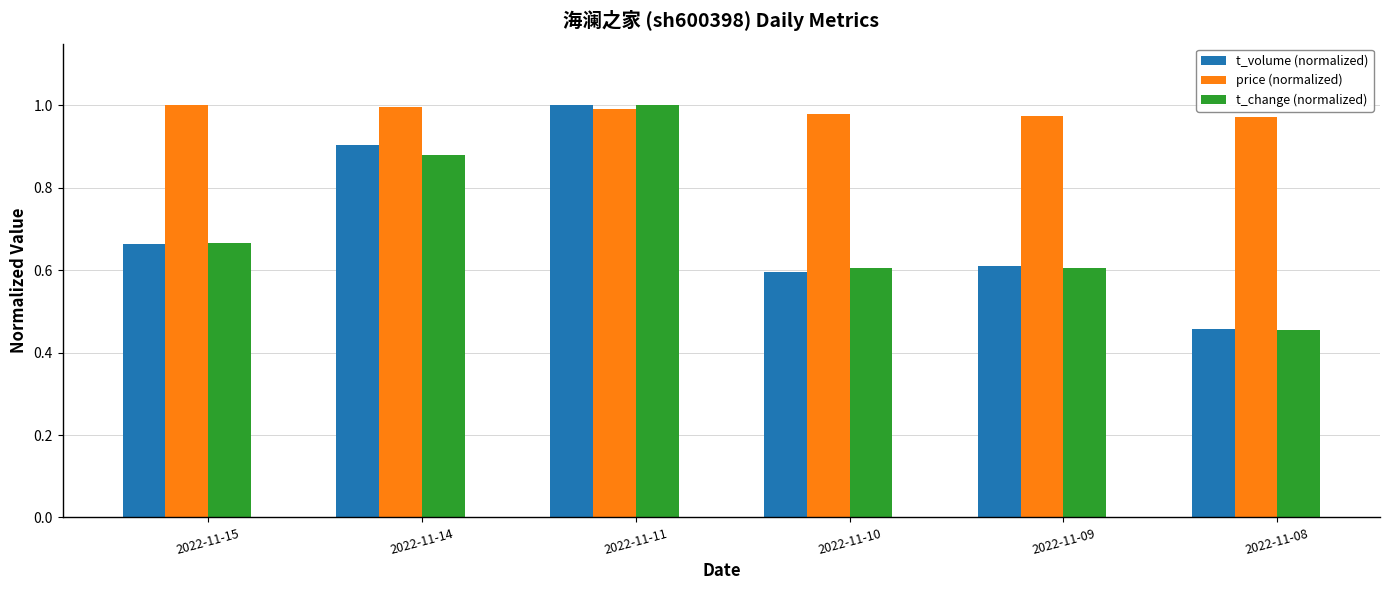

At which label does t_change (normalized) reach its minimum?

2022-11-08